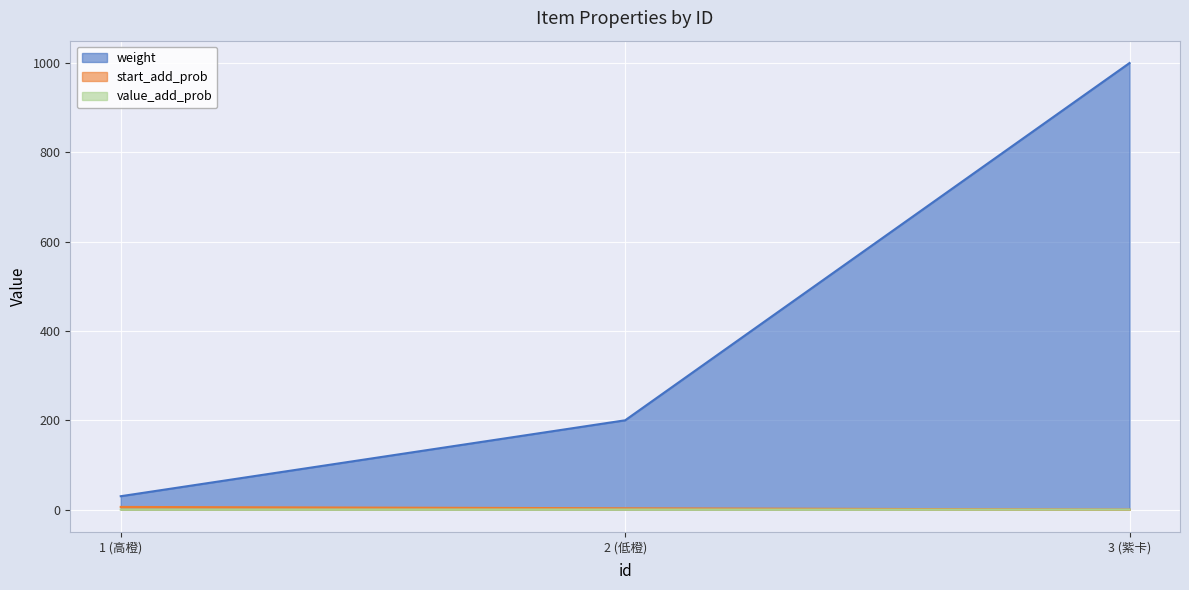

What is the greatest value displayed?

1000.0